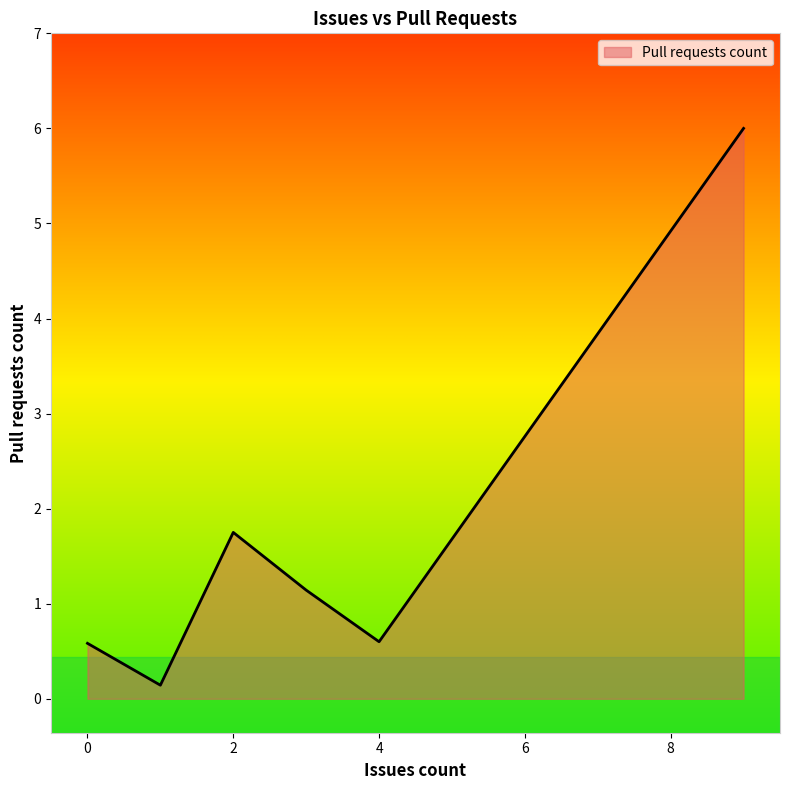

What is the difference between the maximum and minimum values?

5.9